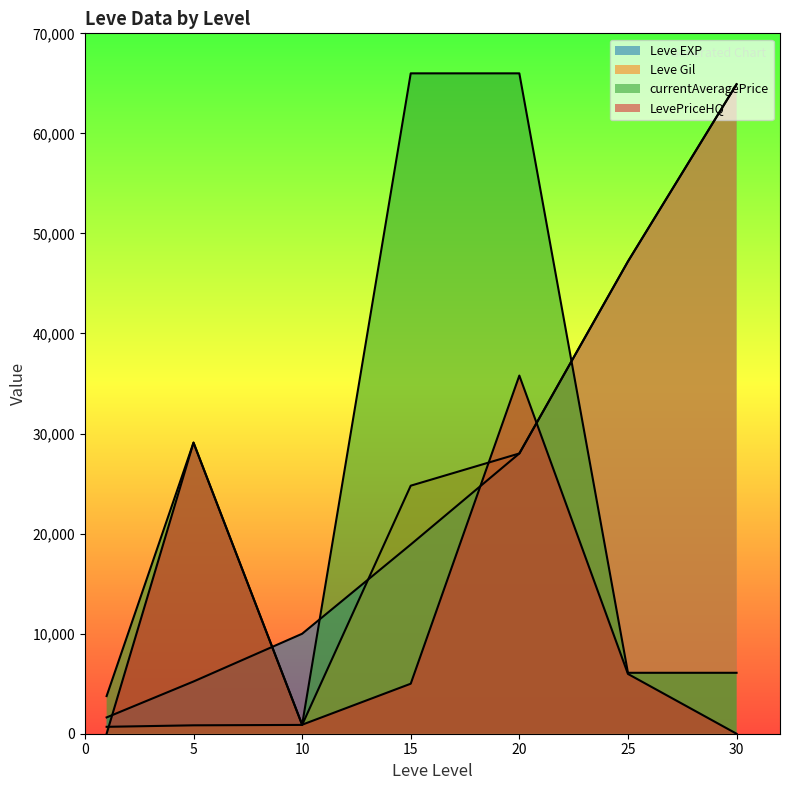

What is the difference between the maximum and second lowest values in the LevePriceHQ series?

35796